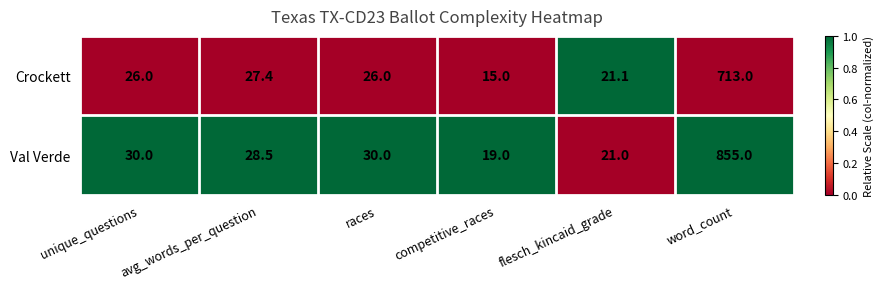

Count the number of data series in this chart.

2